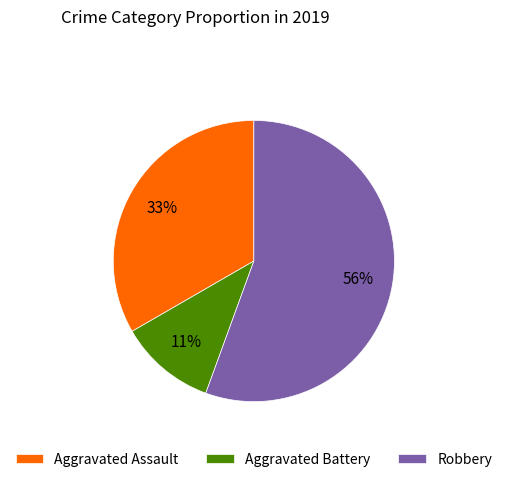

Which category accounts for the majority?

Robbery